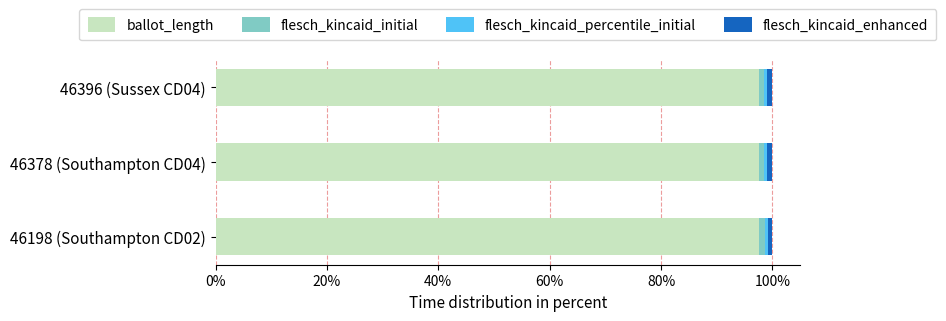

The value of ballot_length at 46378 (Southampton CD04) is 97.6. True or false?

True